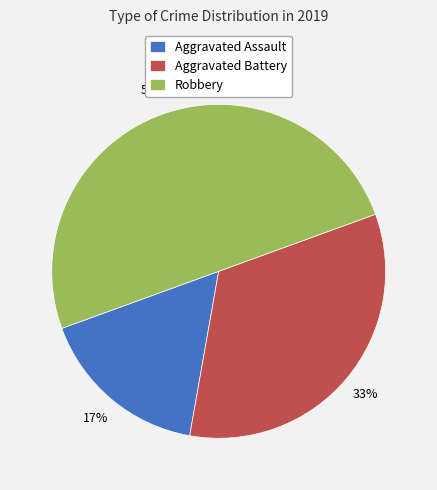

Is Aggravated Assault the majority of the pie?

No